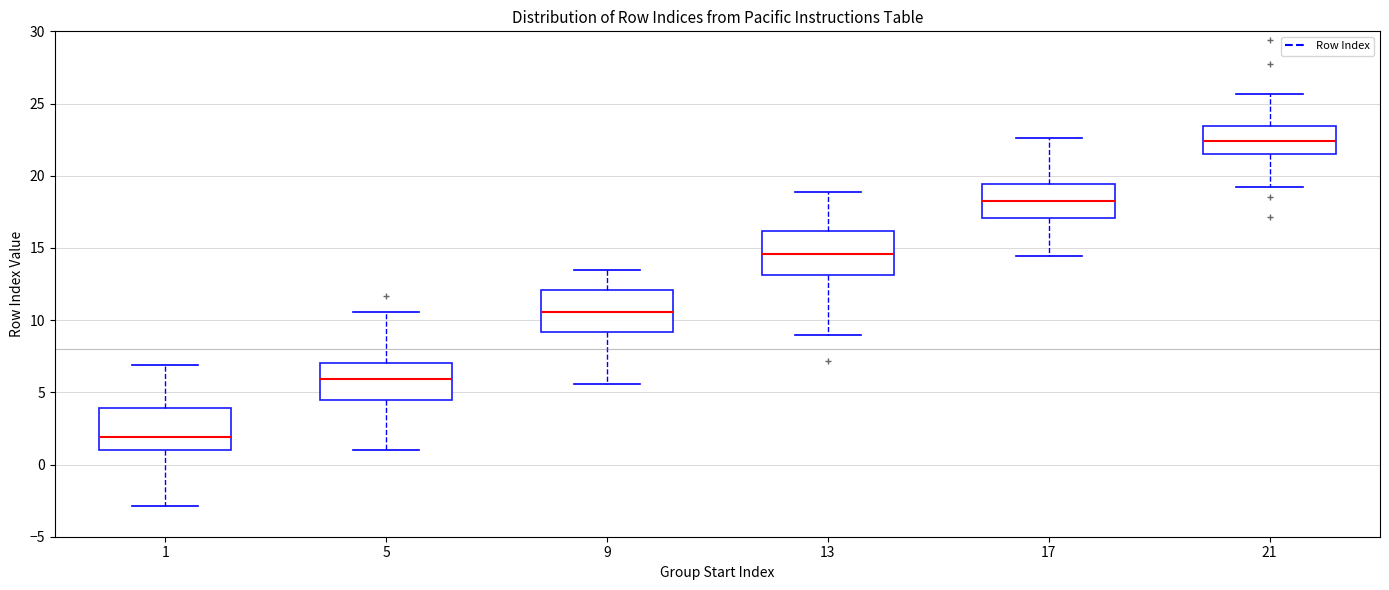

Reading left to right, transcribe this box plot: for each box, give where its median line is, the range the box spans, and where its two whiskers end, as read against the y-axis. The values are not printed on the chart, so give them approximately, as read against the axis.

1: median 2.0, box 1.0 to 4.0, whiskers -3.0 to 7.0
5: median 6.0, box 4.5 to 7.0, whiskers 1.0 to 10.5
9: median 10.5, box 9.0 to 12.0, whiskers 5.5 to 13.5
13: median 14.5, box 13.0 to 16.0, whiskers 9.0 to 19.0
17: median 18.5, box 17.0 to 19.5, whiskers 14.5 to 22.5
21: median 22.5, box 21.5 to 23.5, whiskers 19.0 to 25.5